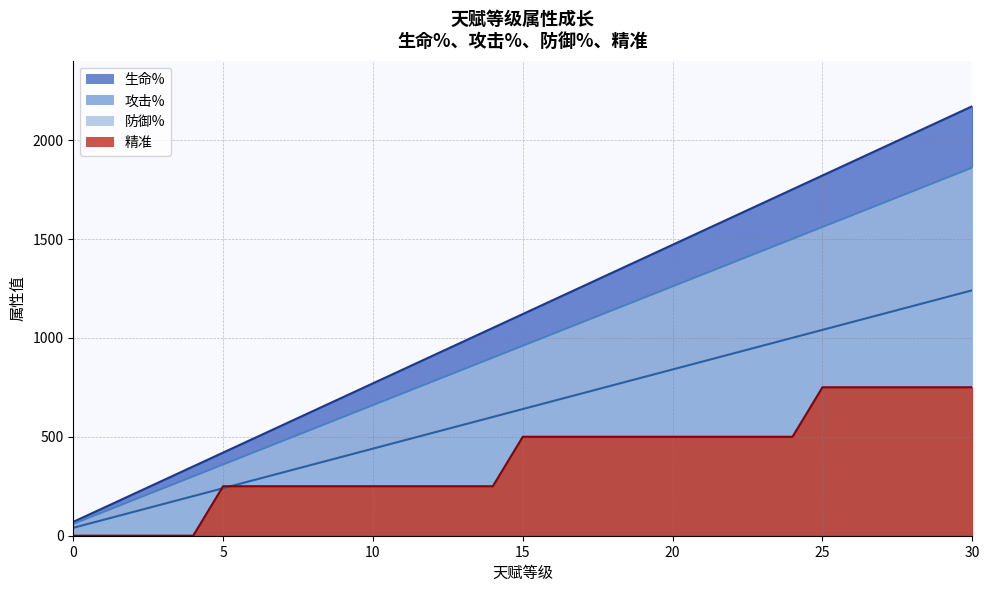

Is the value of 生命% at 0 greater than the value of 攻击% at 4?

No